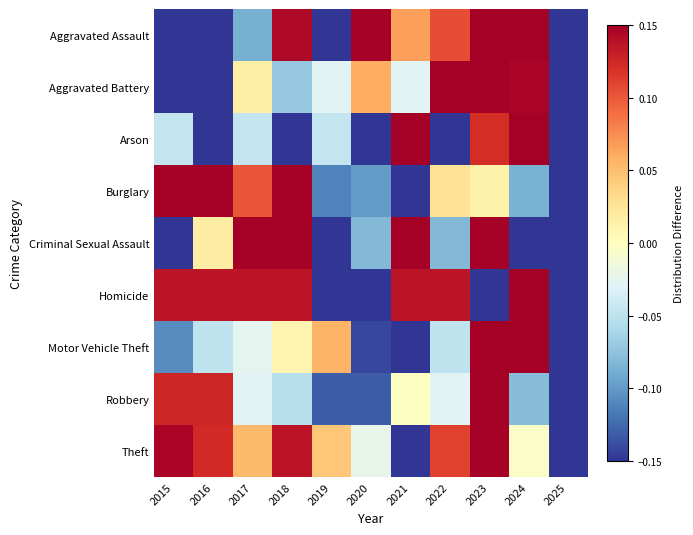

What is the difference between the highest and lowest values at 2023?

0.9